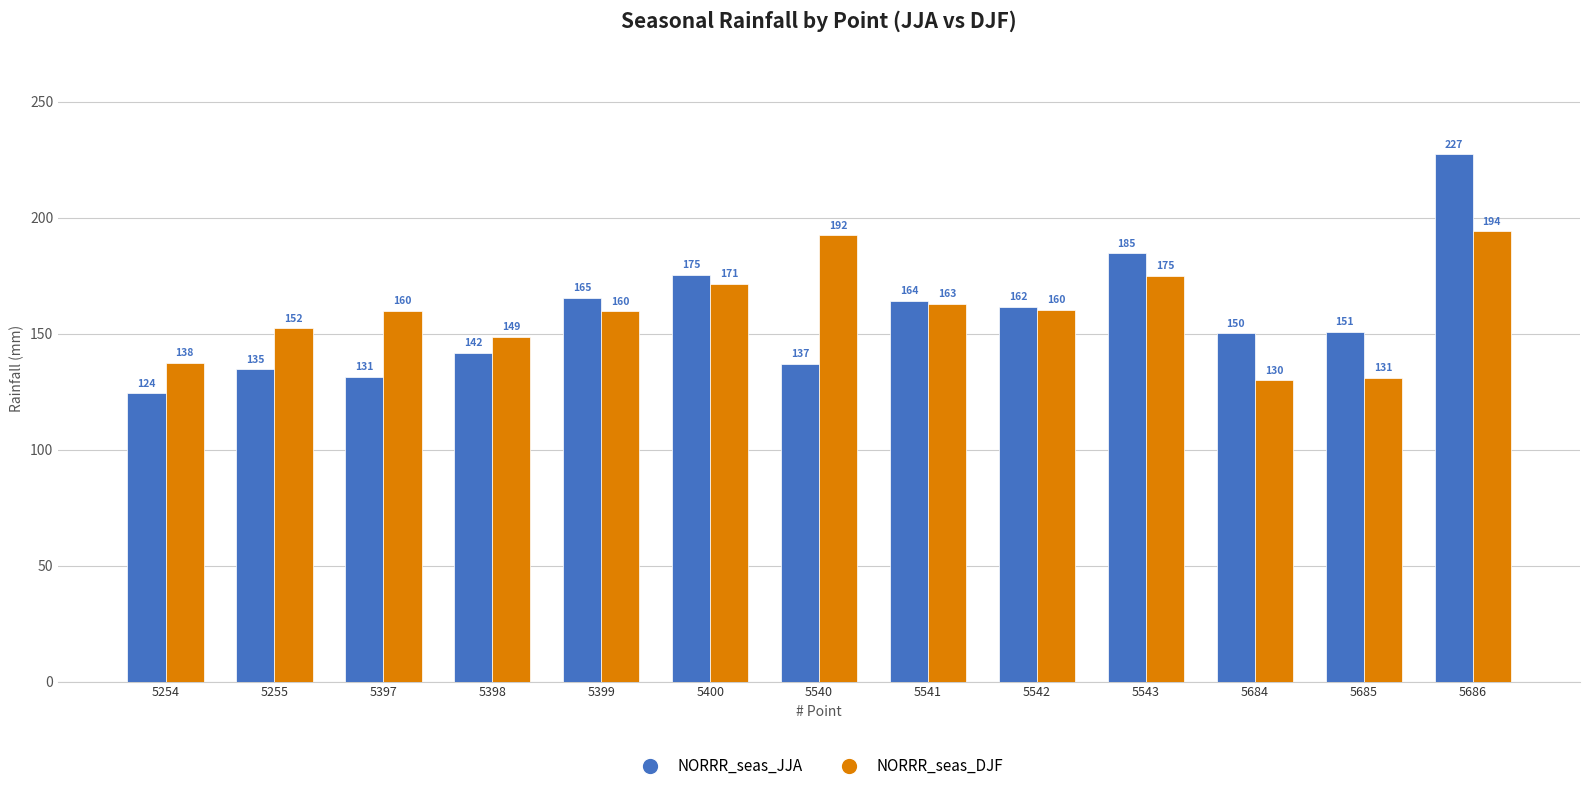

What are all the series names shown in the legend?

NORRR_seas_JJA, NORRR_seas_DJF